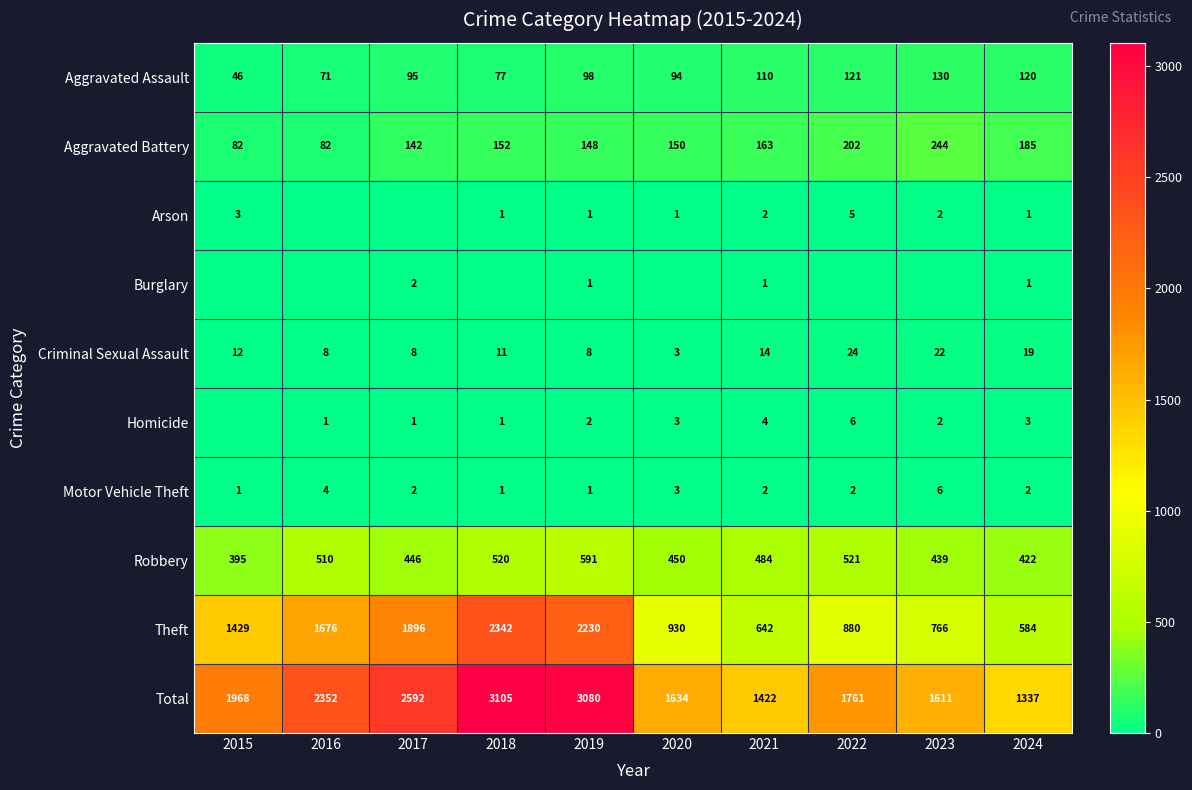

The Homicide series shows 1 at 2023. True or false?

False